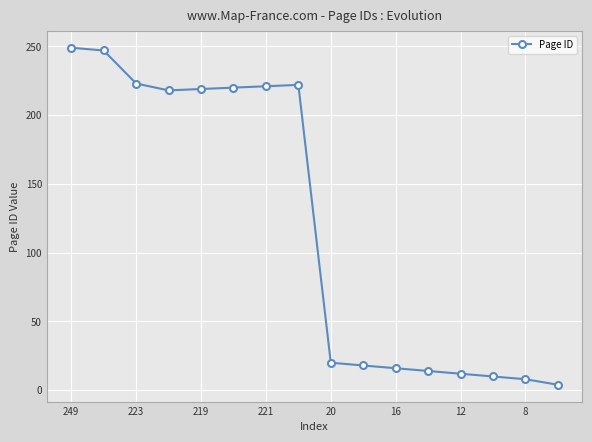

What is the difference between the maximum and minimum values?

245